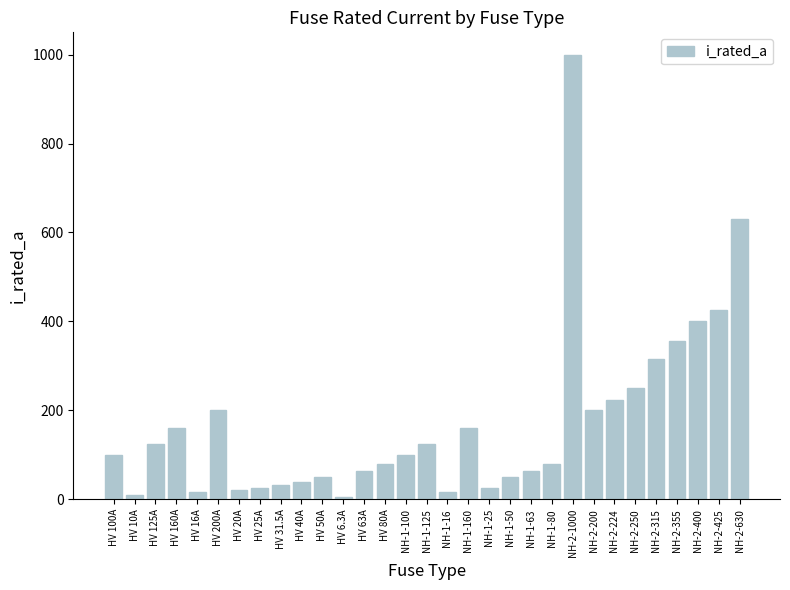

How many values are below 100?

15